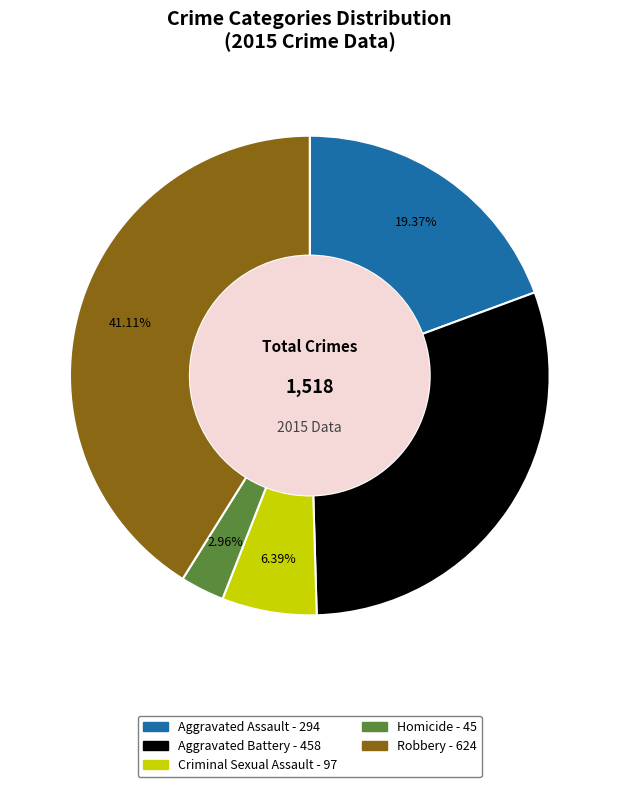

What percentage do Homicide and Aggravated Assault together represent?

22.3%